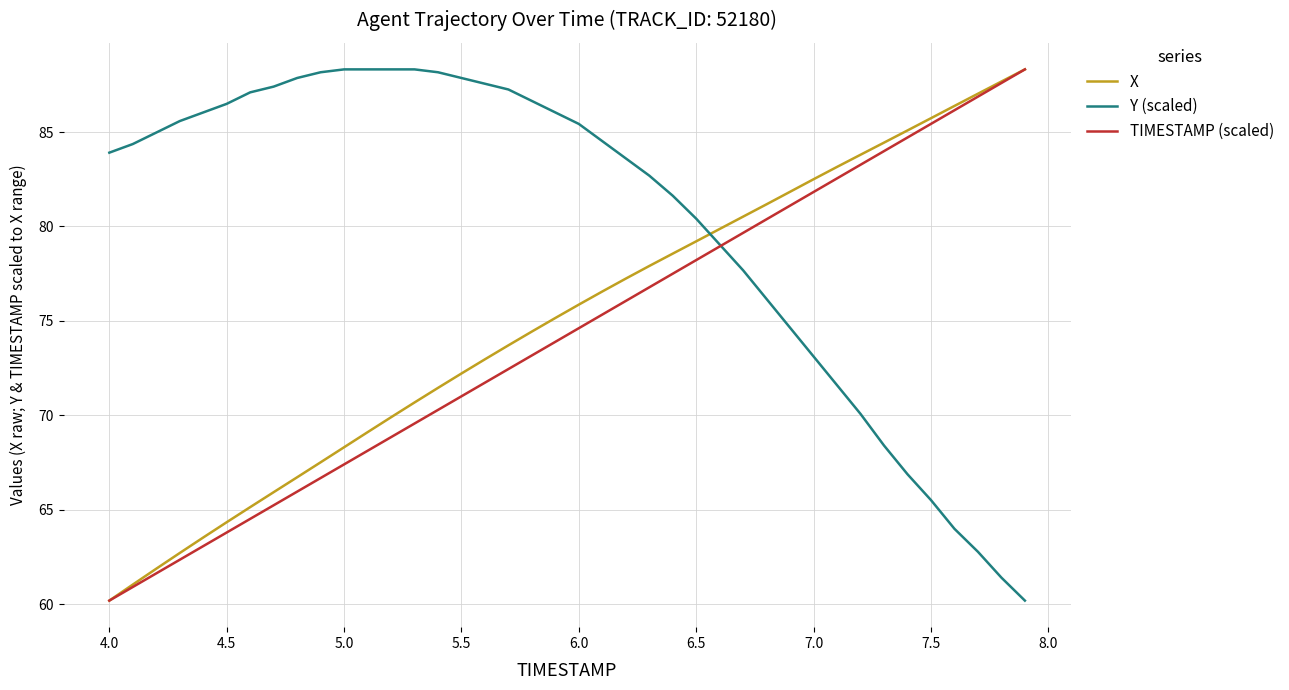

True or false: X and Y (scaled) cross at least once.

True